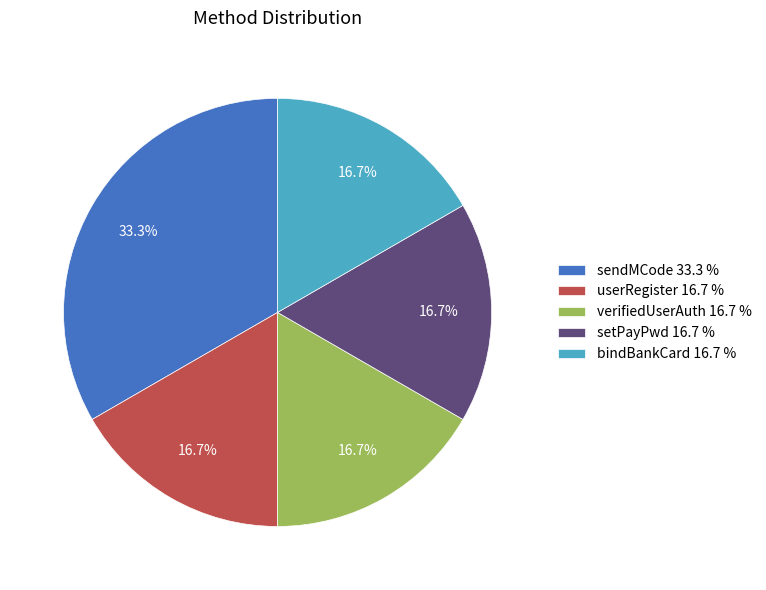

To the nearest percent, what is the difference between the userRegister and sendMCode slice percentages?

17%